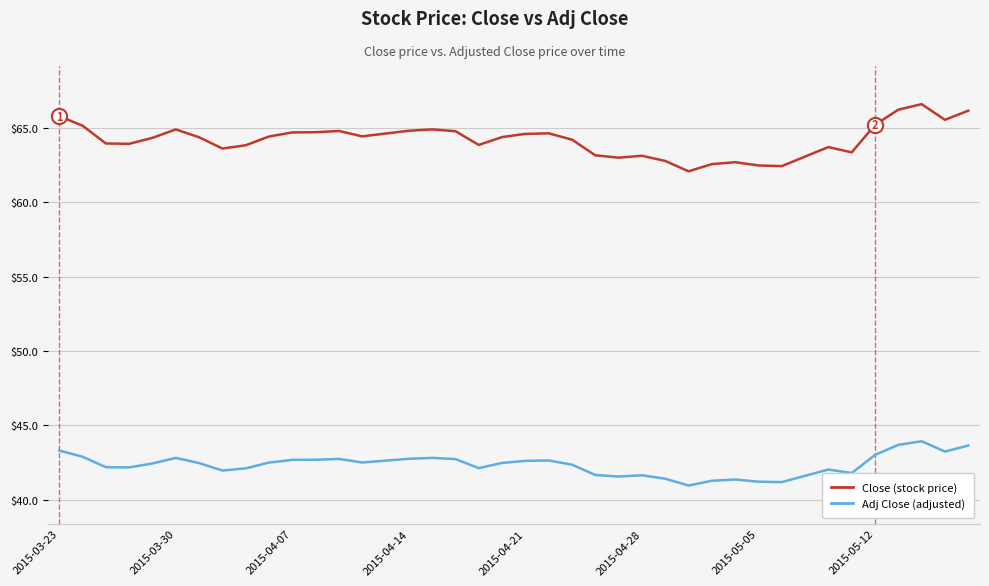

Which series contains the highest Y value?

Close